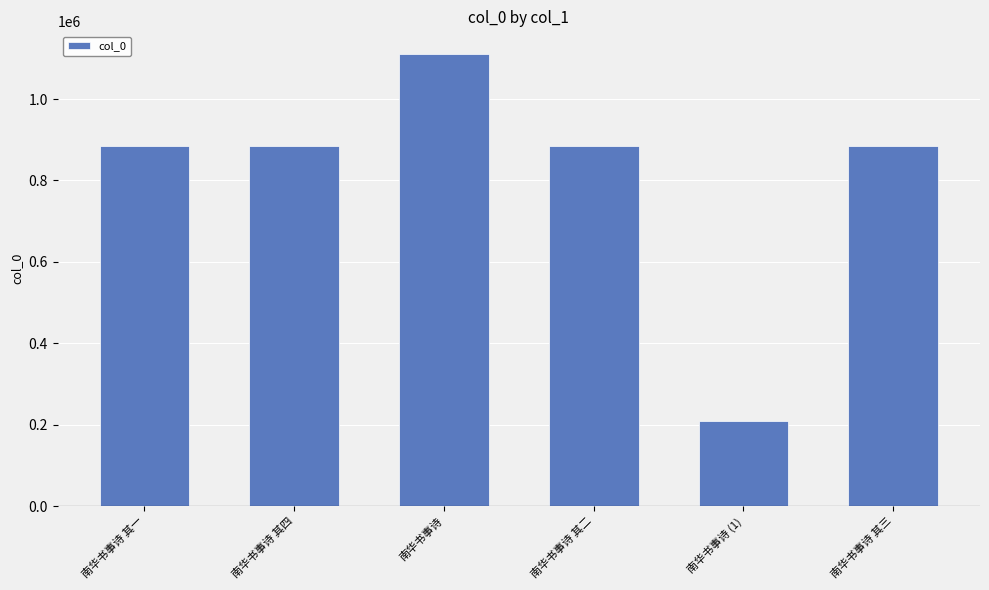

What is the value of the 5th bar from the left?

208667